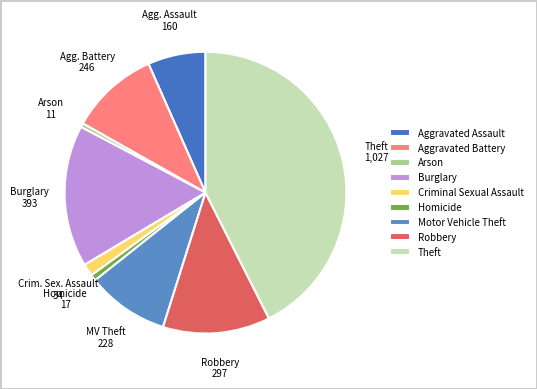

The Homicide slice represents 1% of the pie. True or false?

True